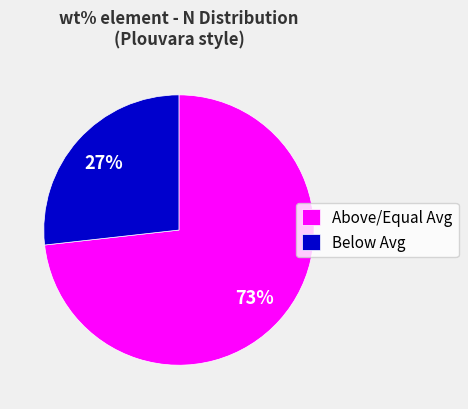

Is there a majority slice in this chart?

Yes